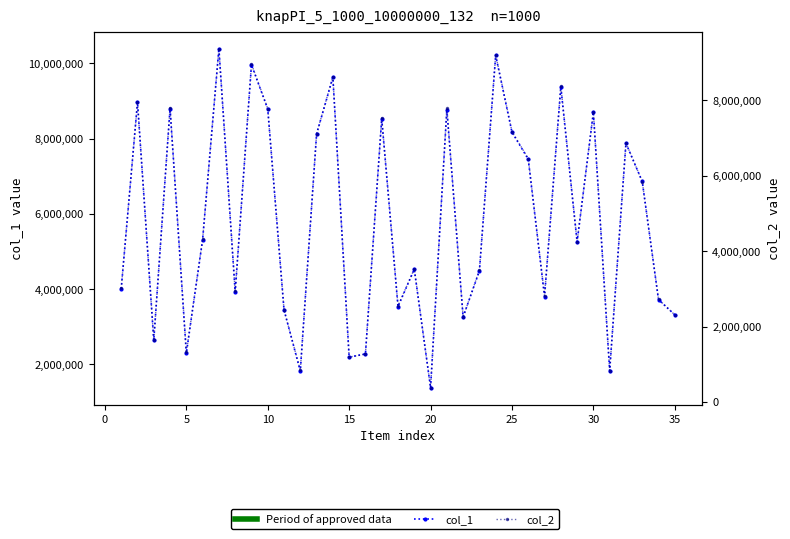

Reading left to right, extract all data points from this chart.

col_1: 4003406	8962940	2644182	8793242	2294249	5311382	10389121	3923251	9958517	8785524	3449461	1821027	8123013	9624687	2192039	2277320	8520653	3534968	4527720	1382731	8770450	3261912	4483341	10209272	8168955	7450312	3802290	9368428	5256130	8700382	1830438	7873513	6861124	3718826	3317755
col_2: 3012537	7953892	1636199	7807537	1311482	4312910	9372409	2931620	8962231	7779861	2437832	840765	7112736	8628201	1187663	1271307	7533051	2548808	3526677	379946	7787454	2248558	3499142	9205852	7171180	6456322	2820022	8383759	4237853	7681948	832858	6871981	5847300	2720572	2309751